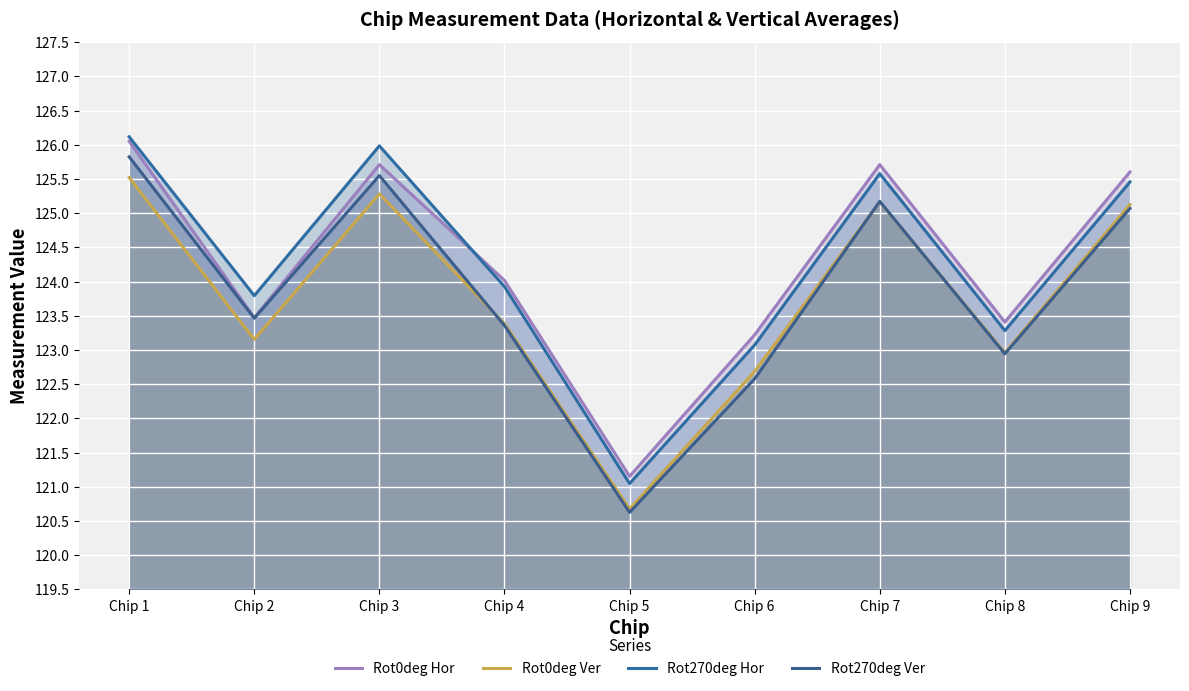

What is the difference between the Rot0deg Ver values at Chip 1 and Chip 2?

2.4